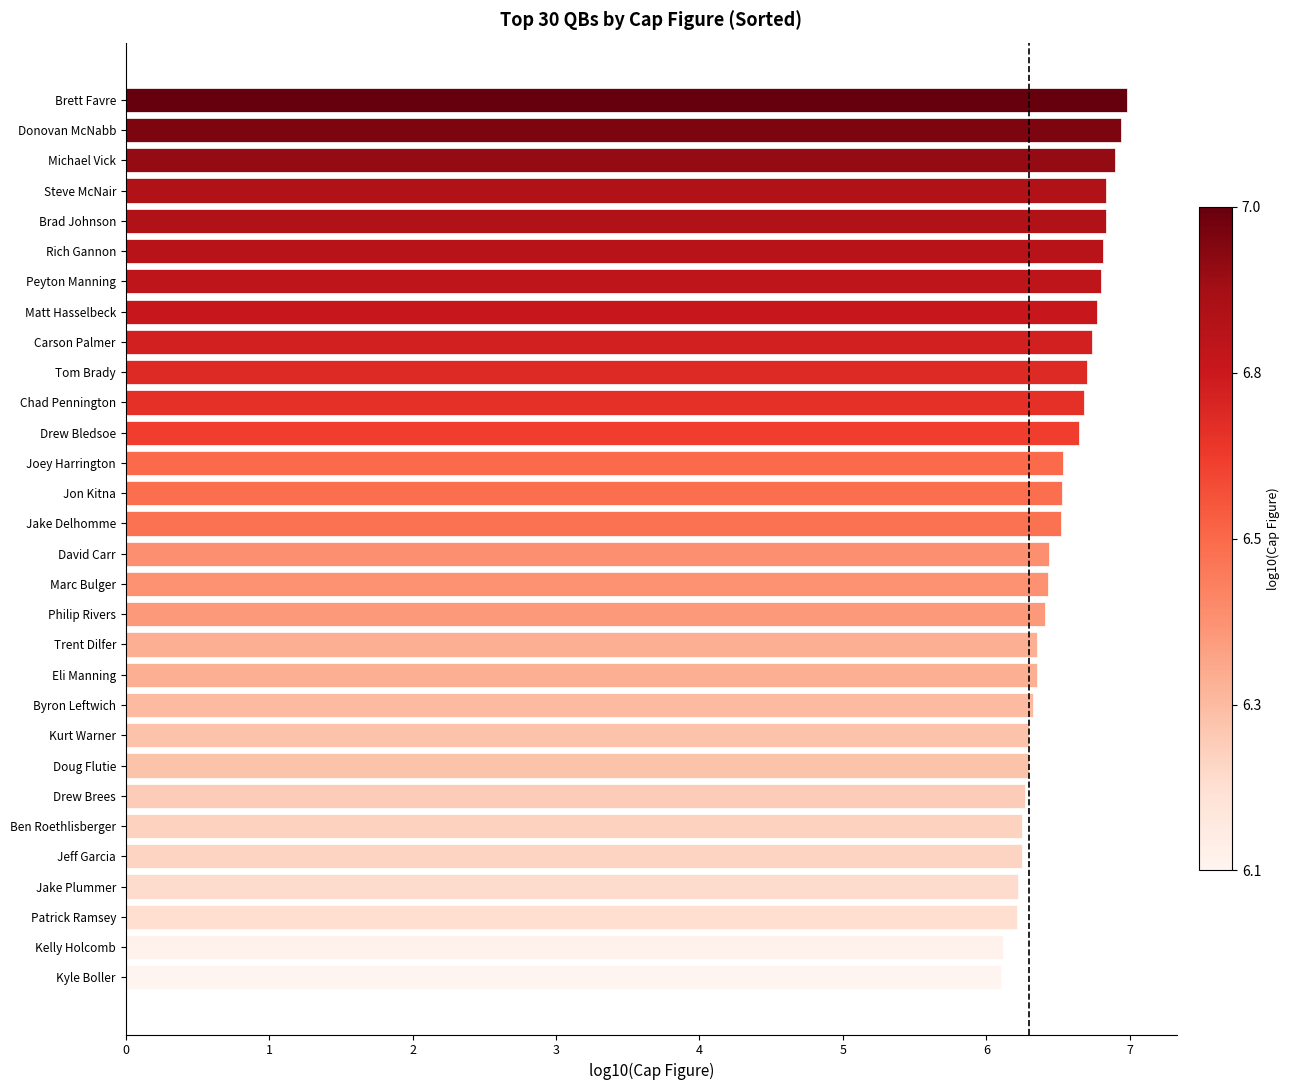

What is the change in value from Jon Kitna to Matt Hasselbeck?

+0.2